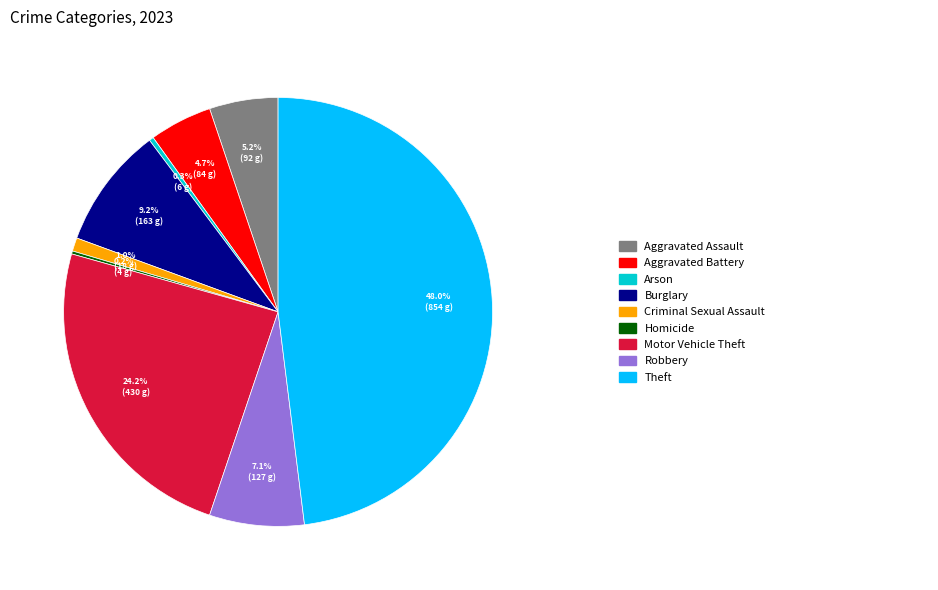

Does any single category account for the majority?

No